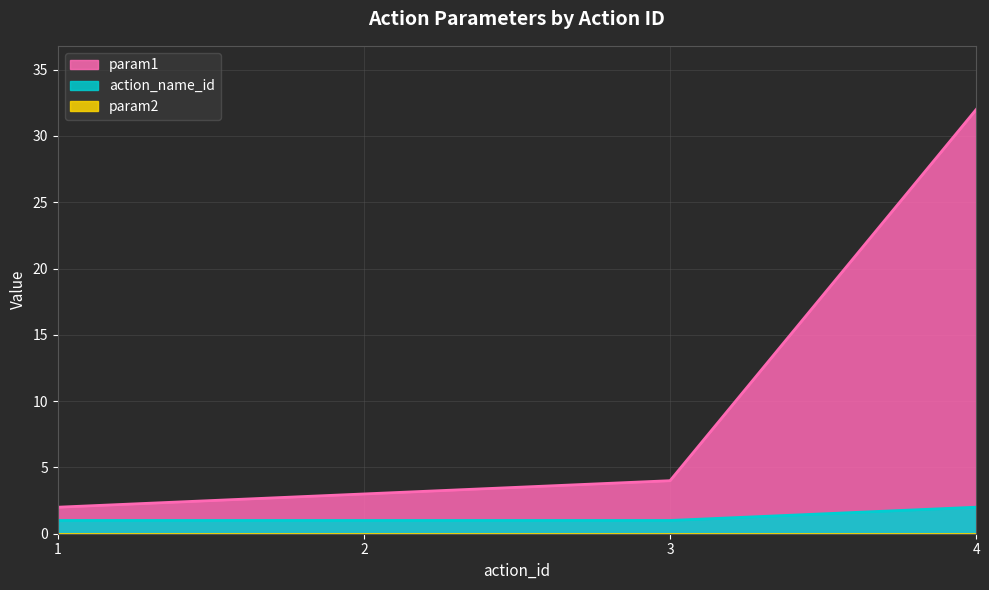

Rank the categories by action_name_id value from highest to lowest.

4, 1, 2, 3